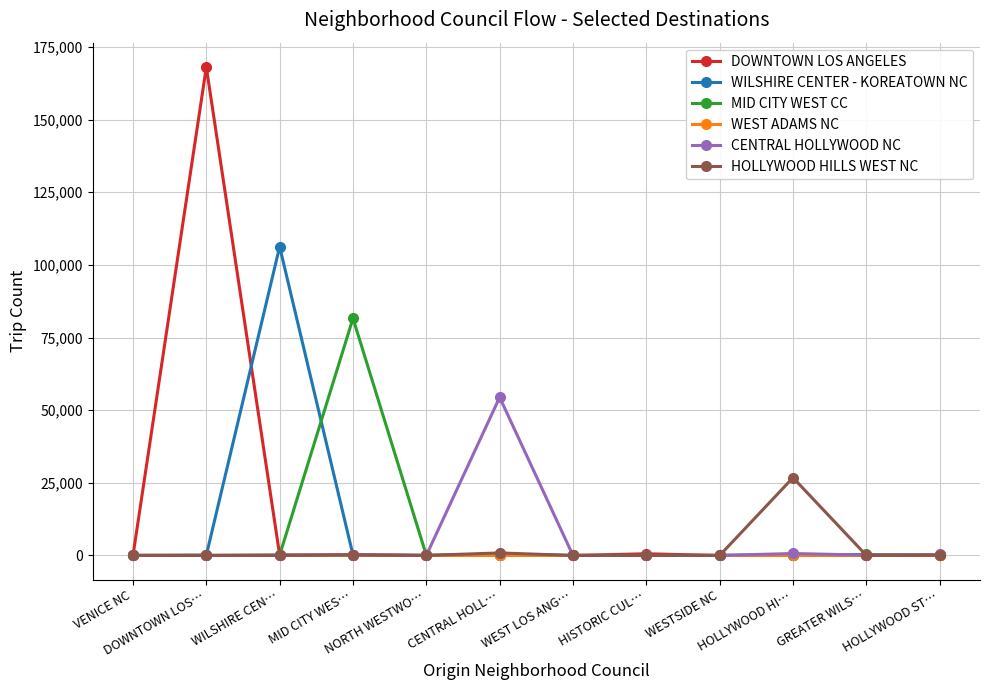

What is the sum of the MID CITY WEST CC values at MID CITY WES… and HOLLYWOOD HI…?

81856